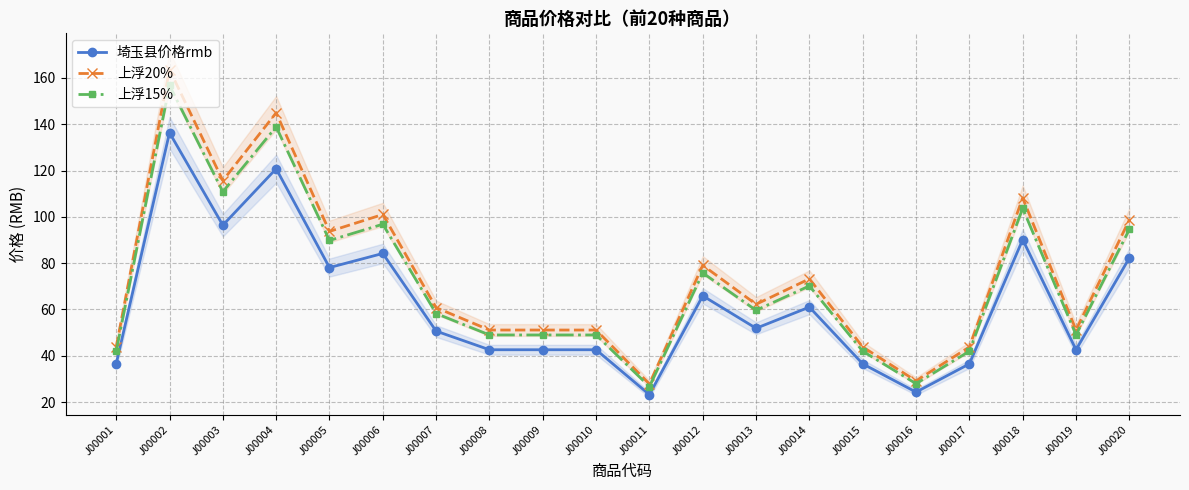

At which category is the sum across all series the highest?

J00002